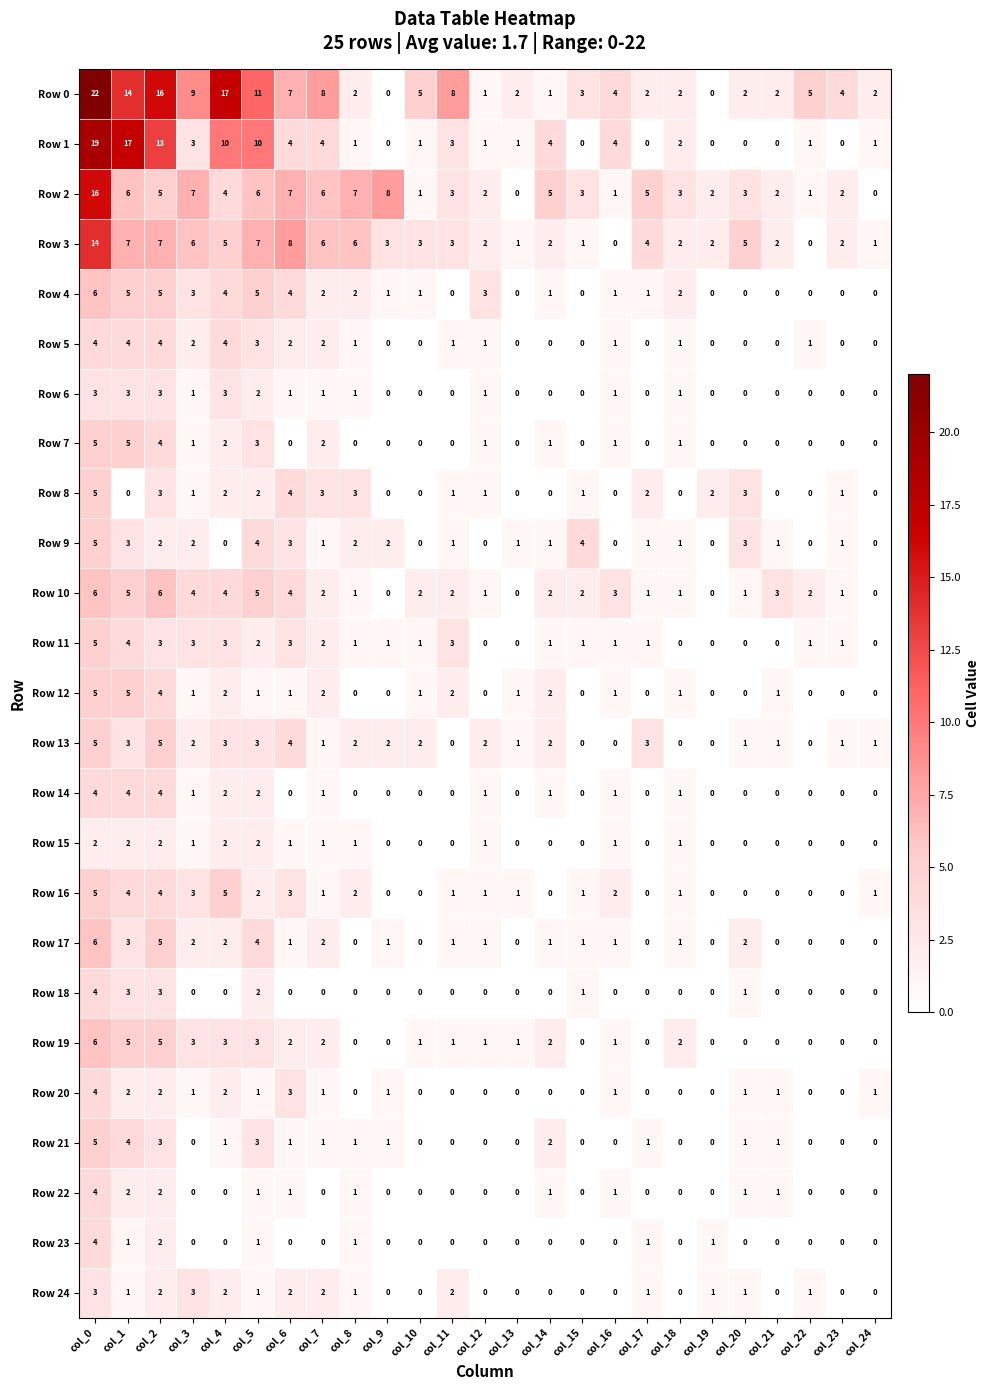

Is it true that Row 1 equals 4 at col_3?

False